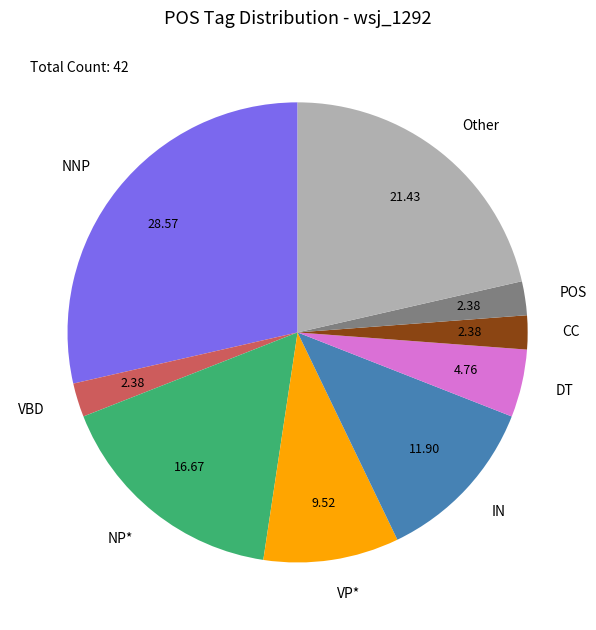

Do VBD and IN together represent more than half of the pie?

No